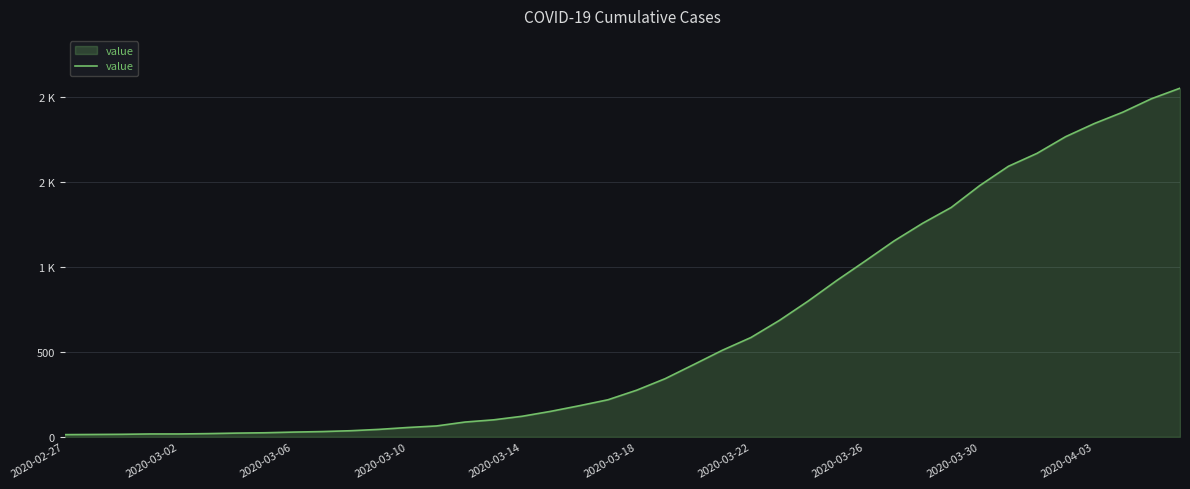

Does the chart have visible grid lines?

Yes